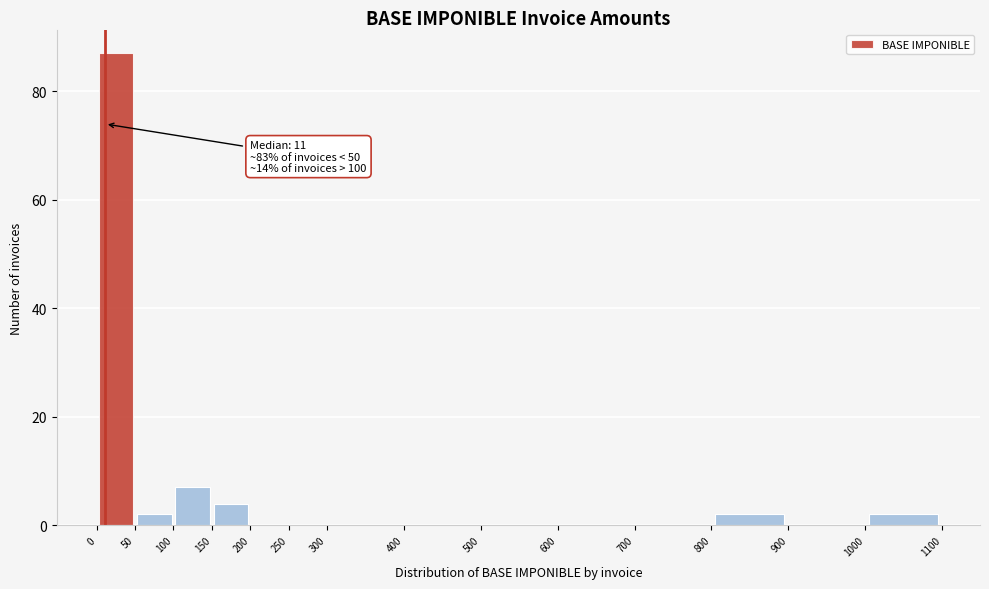

Which range on the x-axis has the tallest bar?

0 to 50